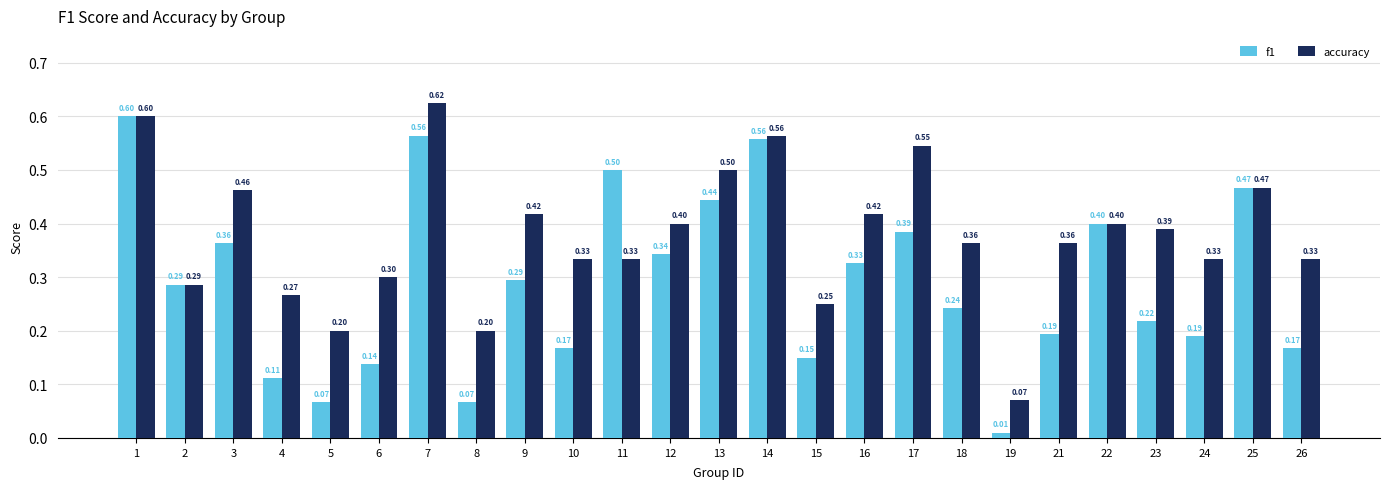

What is the maximum value for f1?

0.6